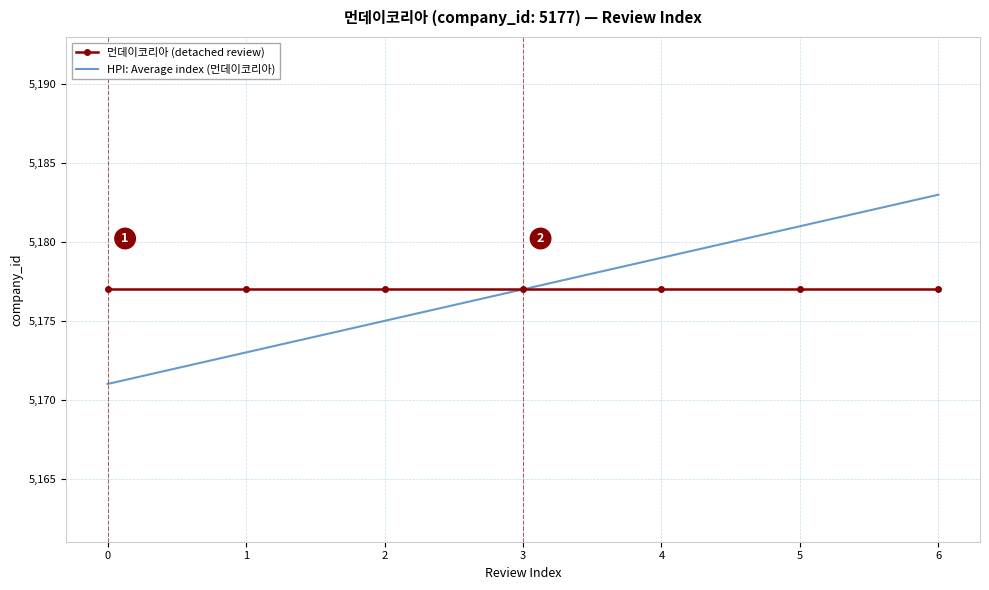

Which series has the widest spread of values?

HPI: Average index (먼데이코리아)